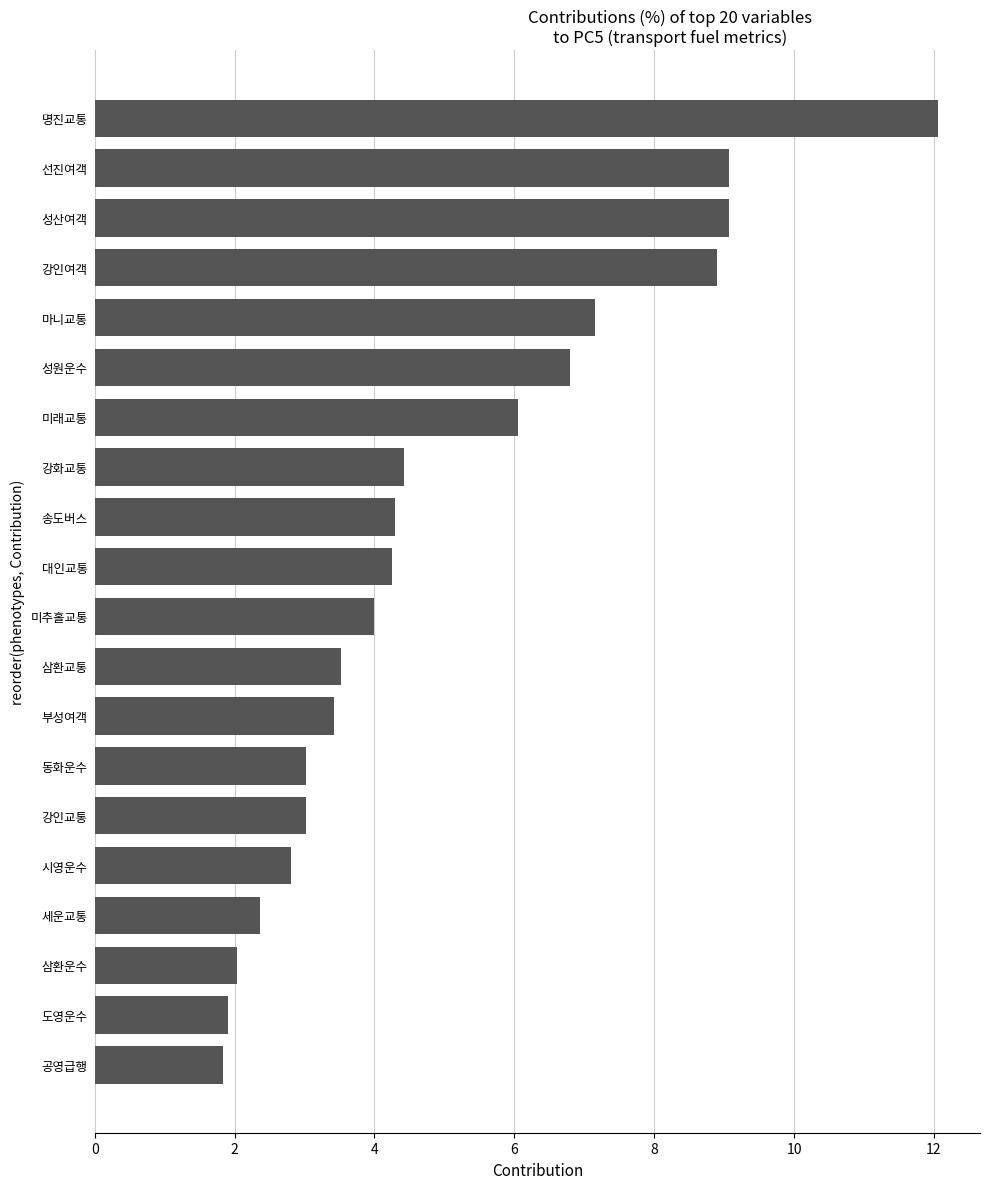

How many bars are there in total?

20